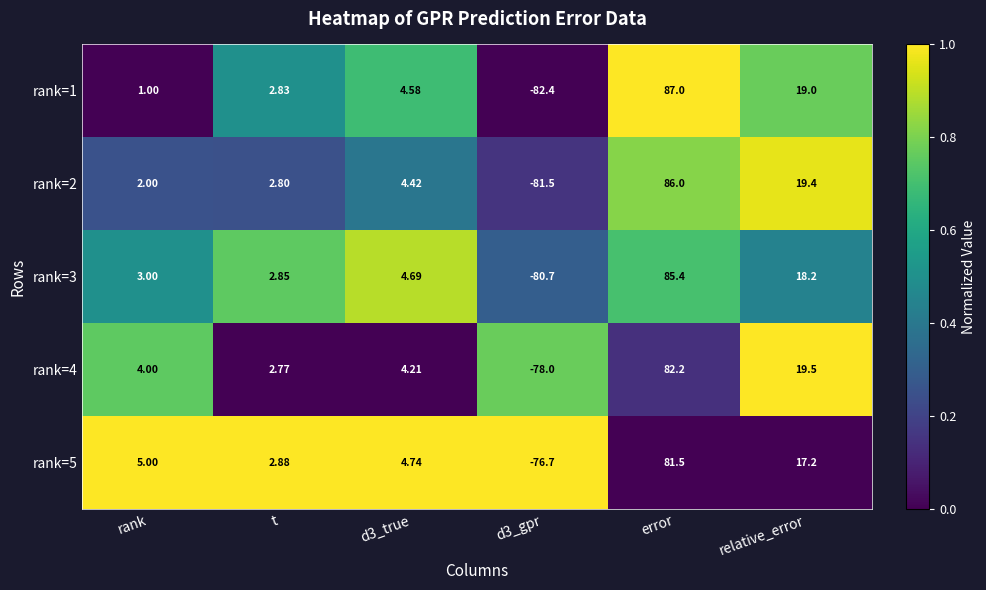

At how many categories does at least one series exceed 0?

5